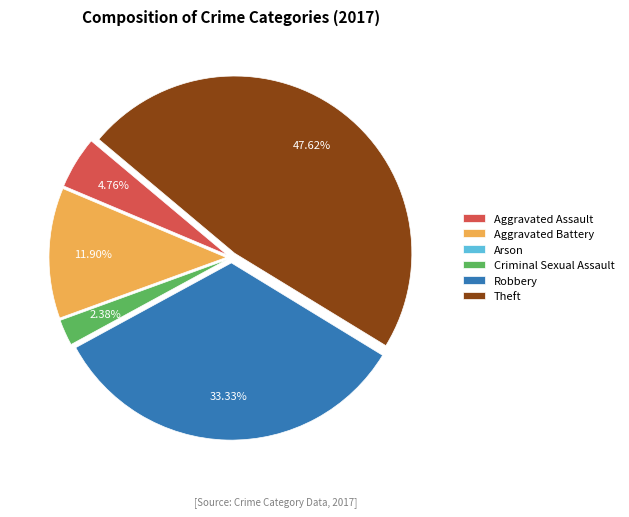

To the nearest percent, what is the combined percentage of Aggravated Battery and Criminal Sexual Assault?

14%